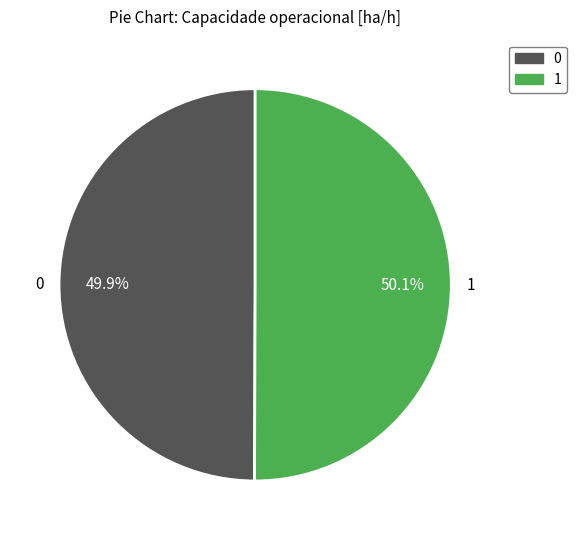

Is there any slice that represents more than half of the pie?

Yes